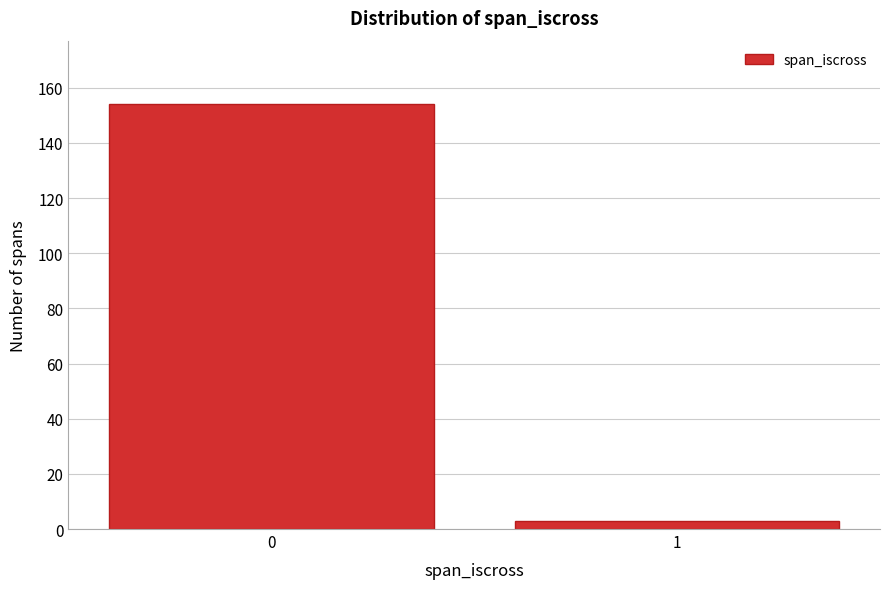

Reading left to right, transcribe all the data shown in this chart.

0=154	1=3